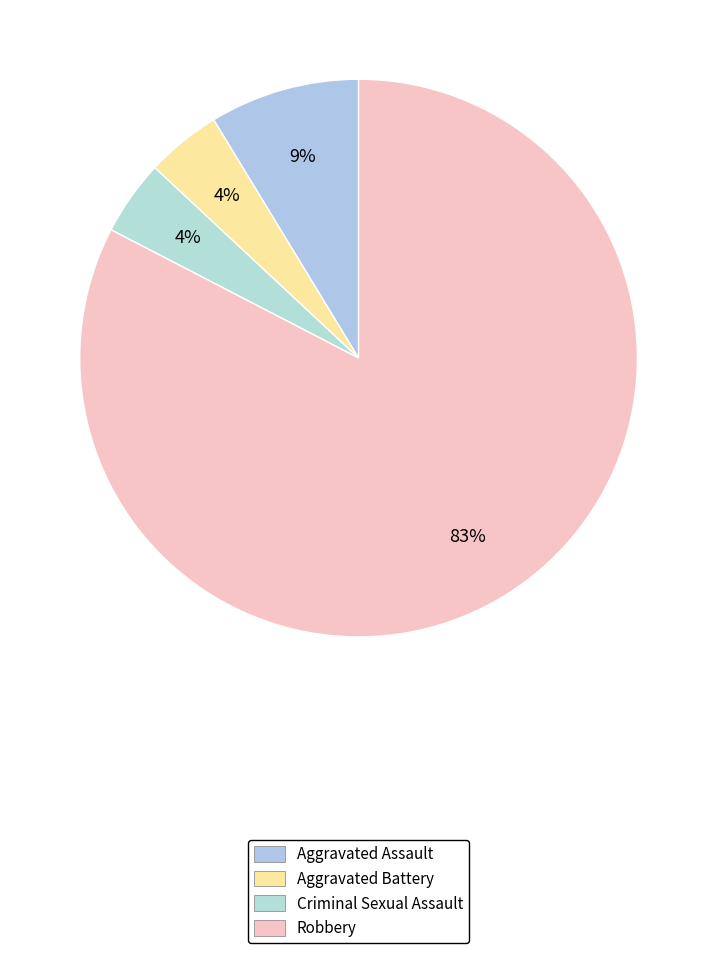

Rank the categories by value from highest to lowest.

Robbery, Aggravated Assault, Aggravated Battery, Criminal Sexual Assault